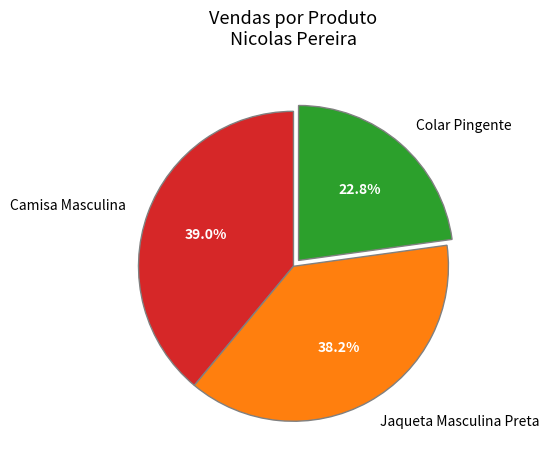

The Camisa Masculina slice represents 39% of the pie. True or false?

True